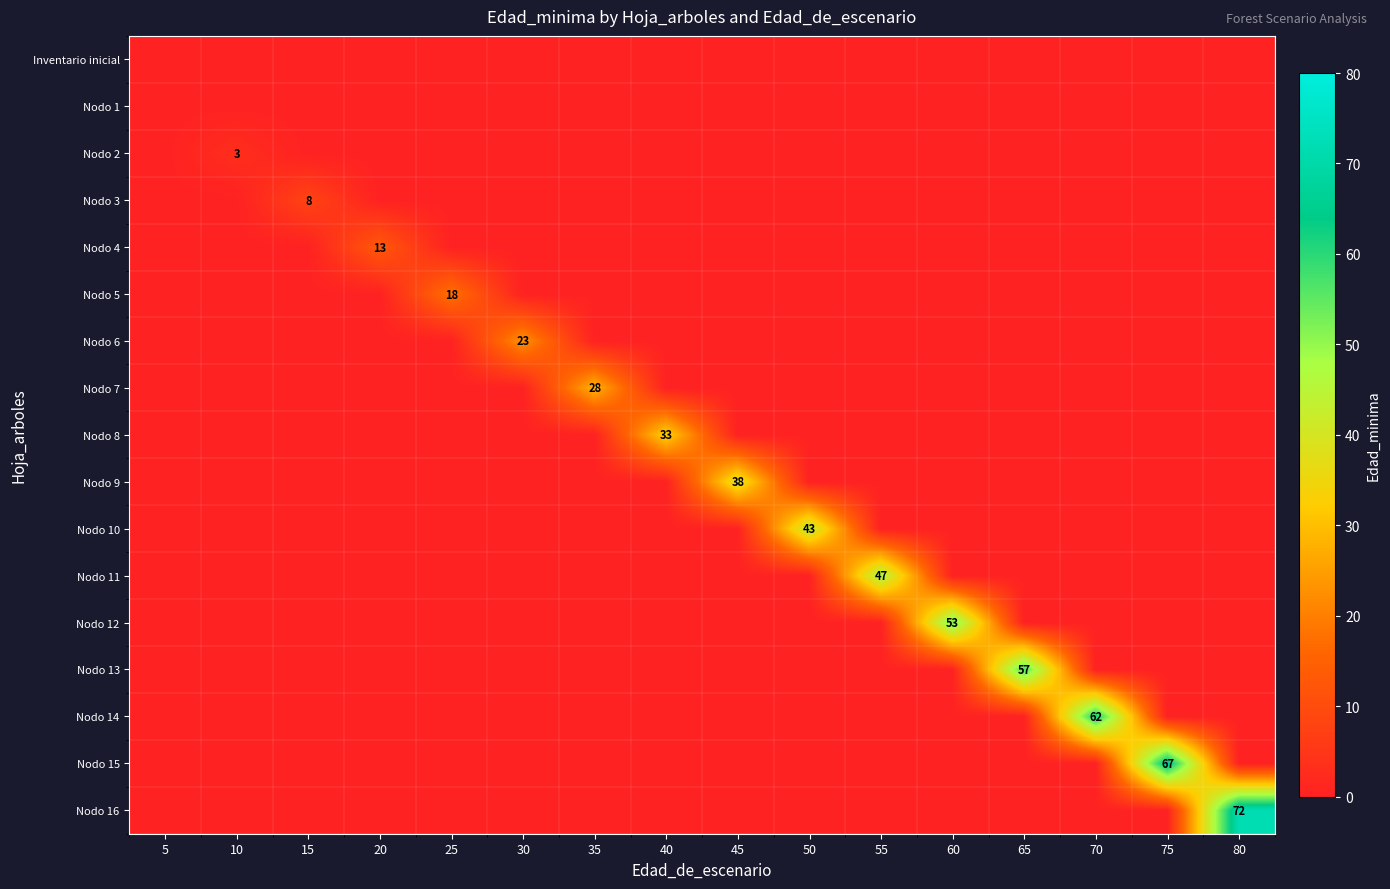

What is the total value across all series at 40?

33